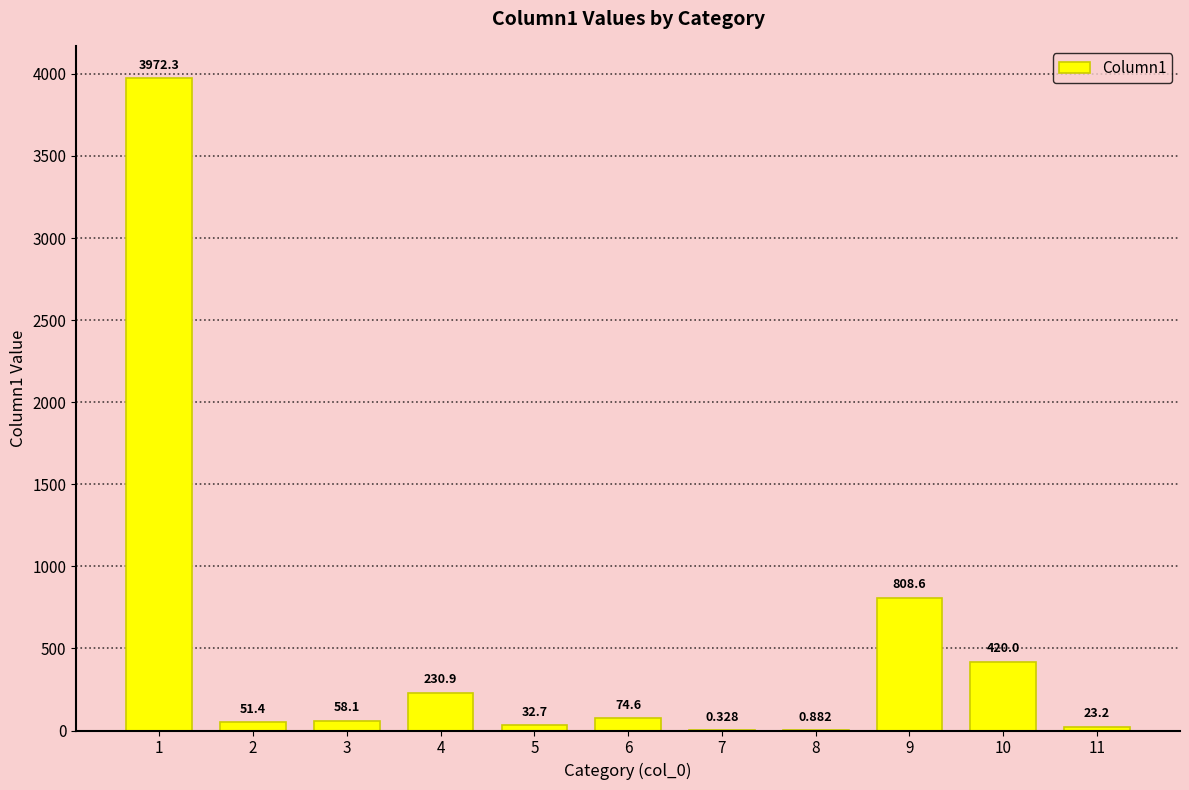

What is the minimum value shown in the chart?

0.3